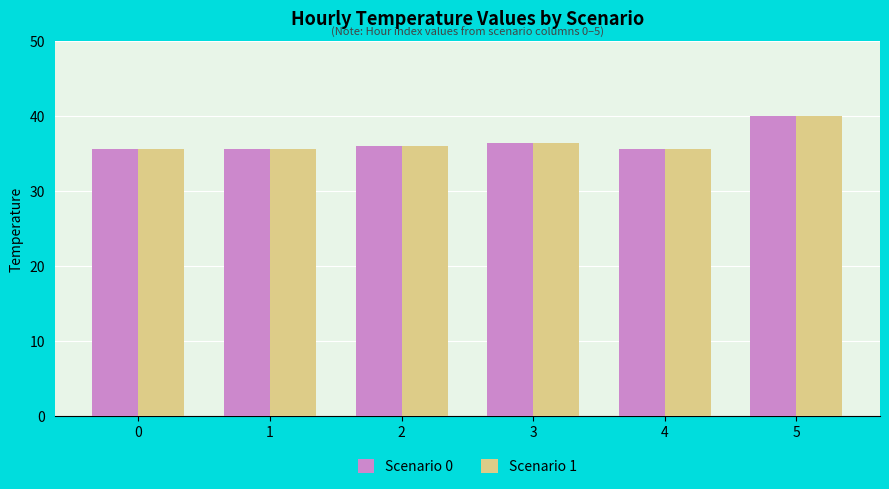

What is the total value across all series at 4?

71.4